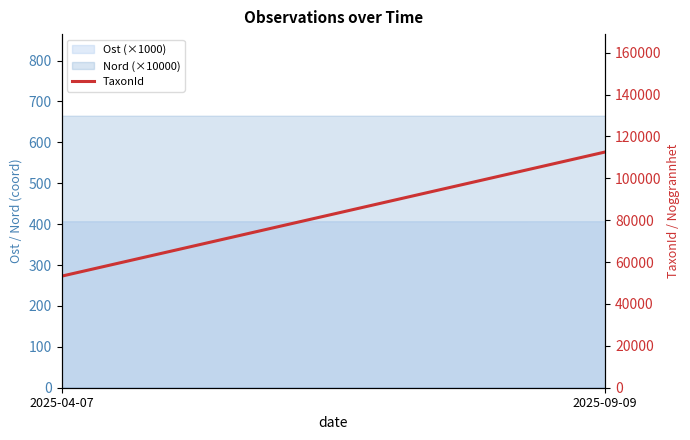

What is the change in value from 2025-04-07 to 2025-09-09?

+59308.5